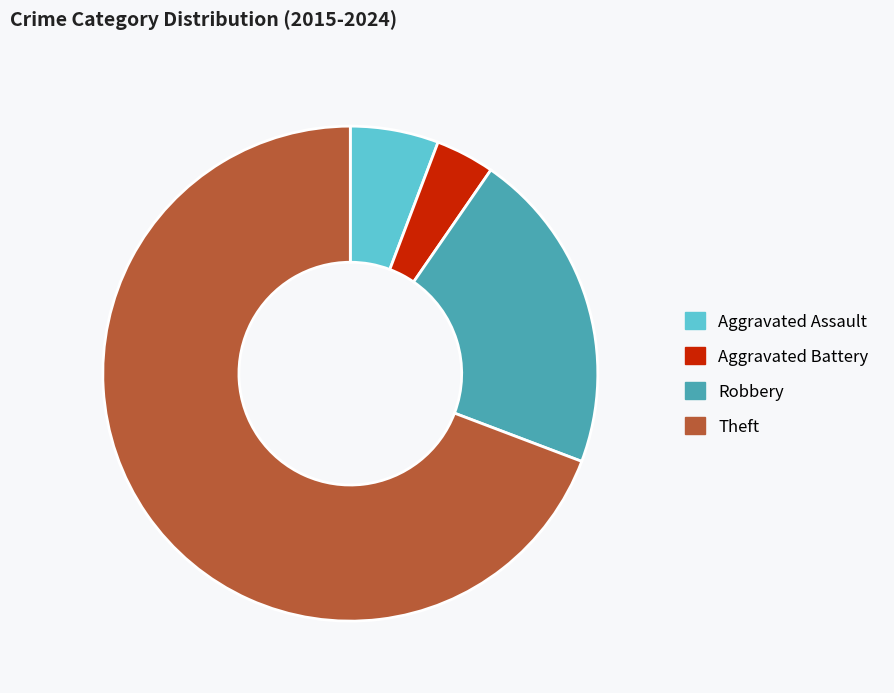

Which slice is the largest?

Theft